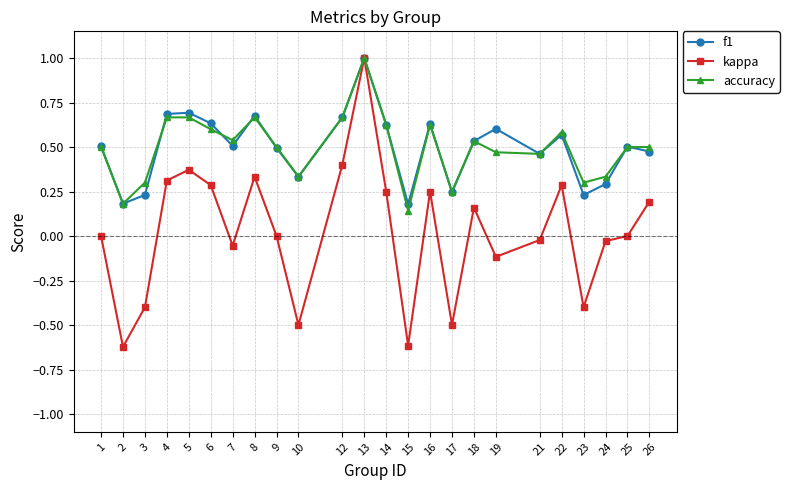

Which category has the highest value across all series?

13